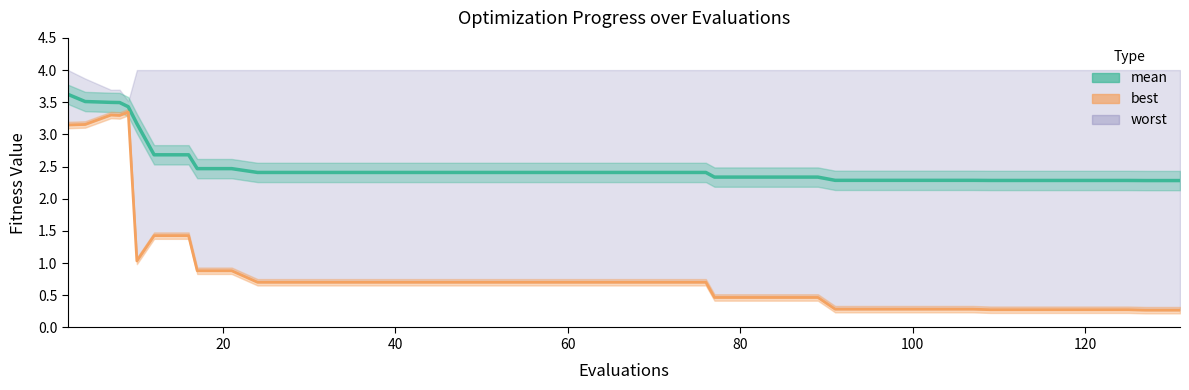

How many lines are shown in the chart?

2